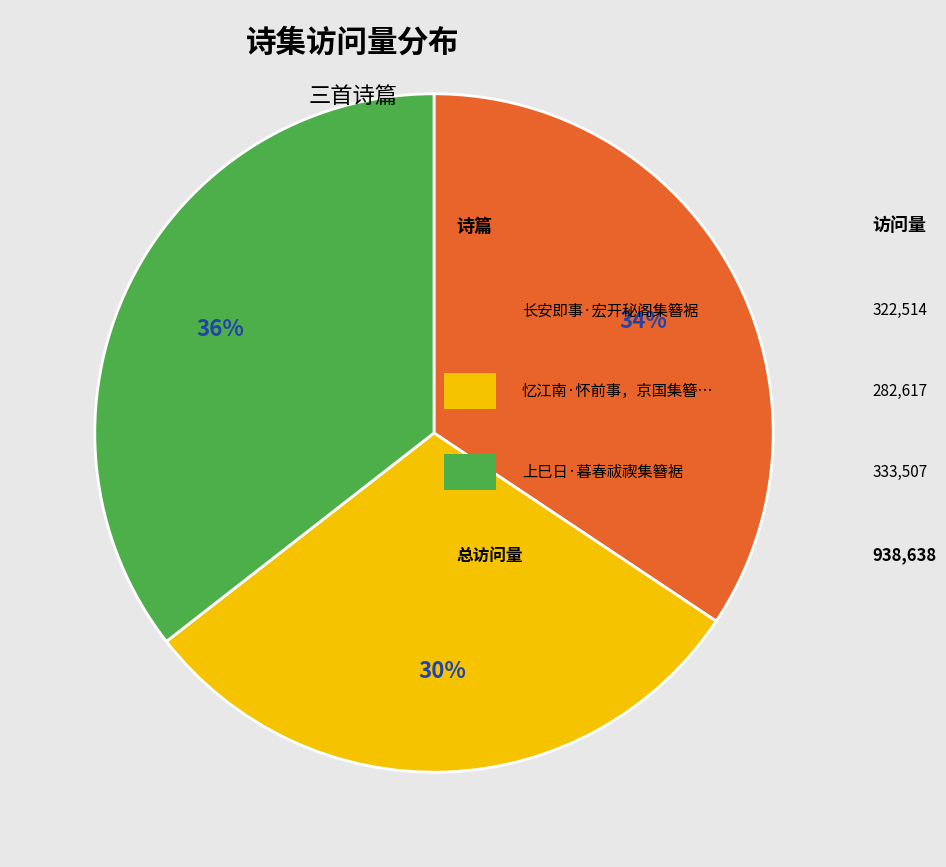

Is there any slice that represents more than half of the pie?

No